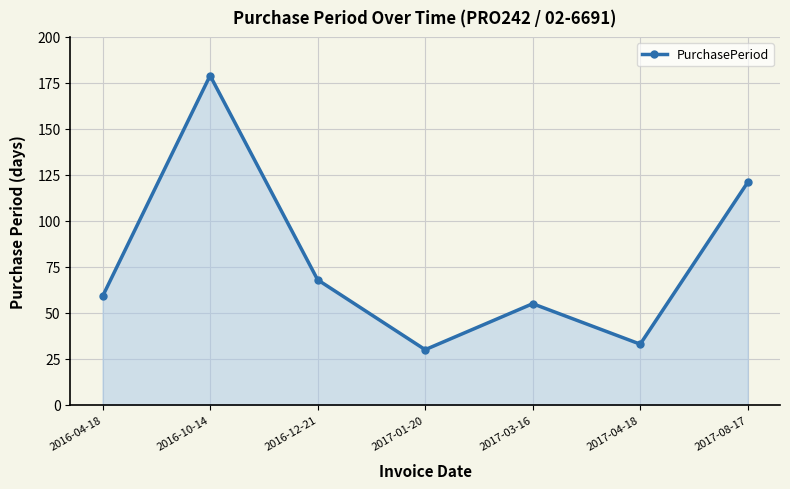

Rank the categories by value from lowest to highest.

2017-01-20, 2017-04-18, 2017-03-16, 2016-04-18, 2016-12-21, 2017-08-17, 2016-10-14